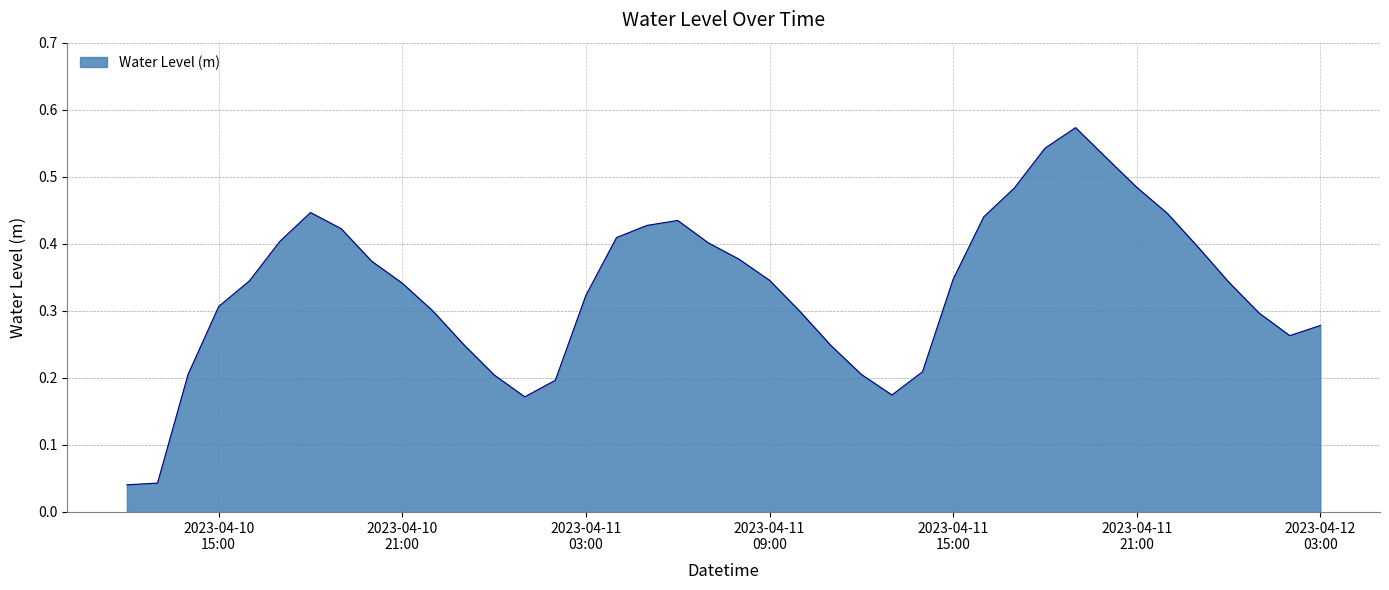

True or false: there are more than 2 points higher than both neighbors.

True